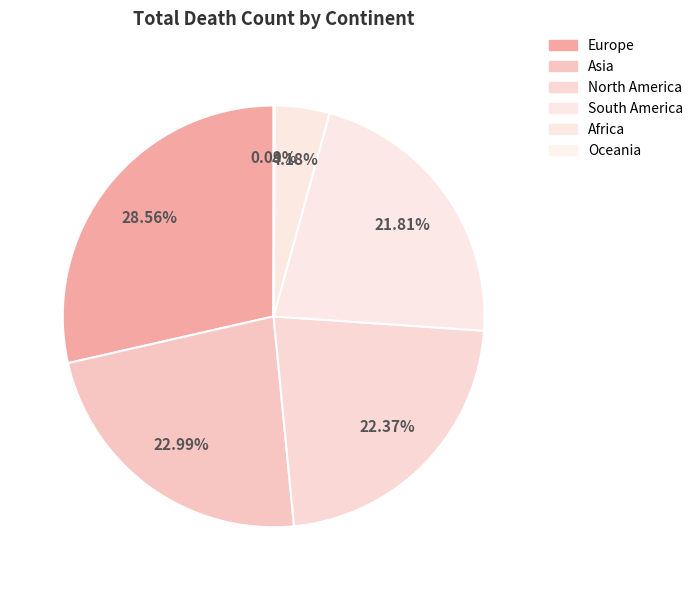

Approximately how many times larger is the value at Africa compared to North America?

0.2